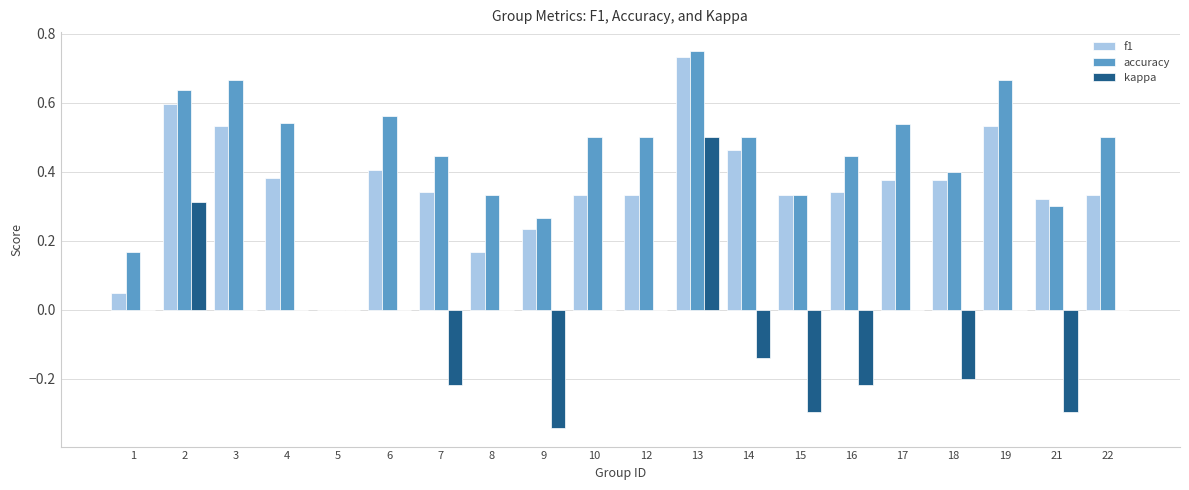

What is the sum of all accuracy values?

9.1